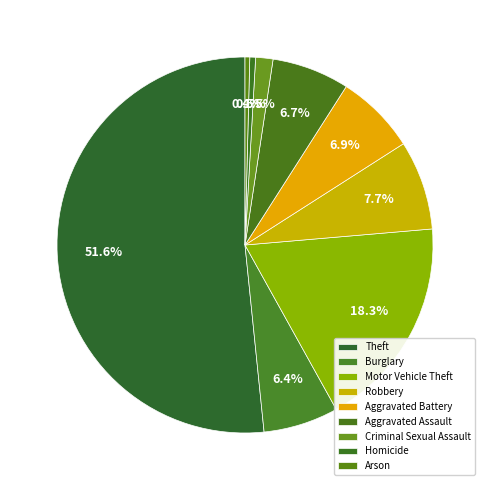

Which category has the smallest portion of the pie?

Arson